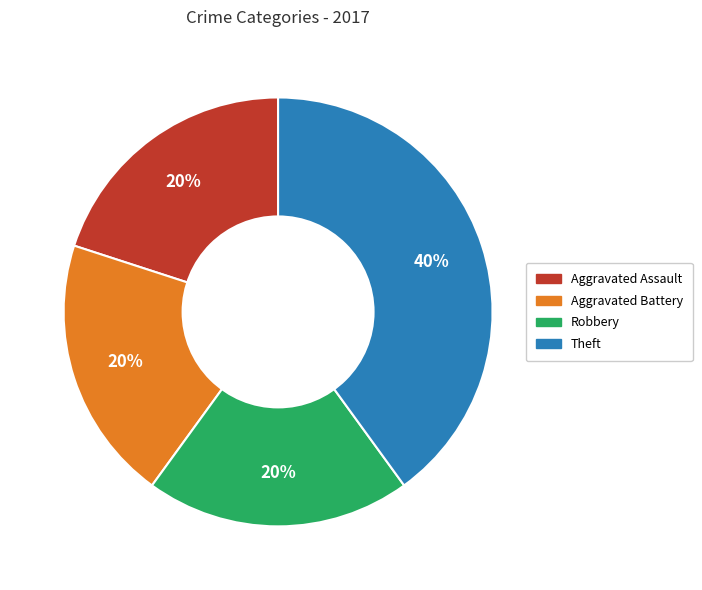

To the nearest percent, what is the average slice percentage?

25%